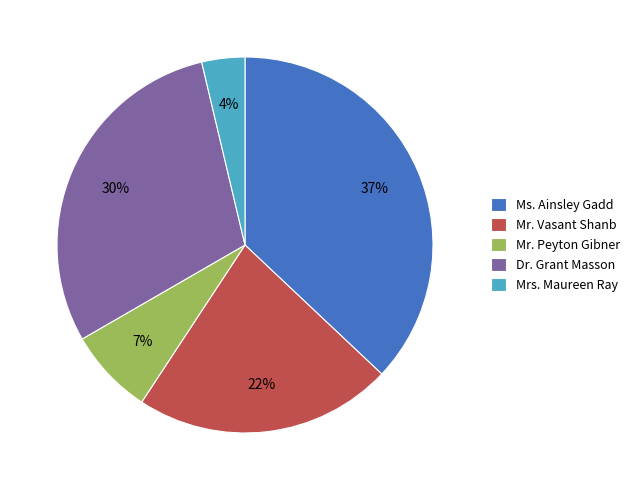

To the nearest percent, what portion does Dr. Grant Masson represent?

30%